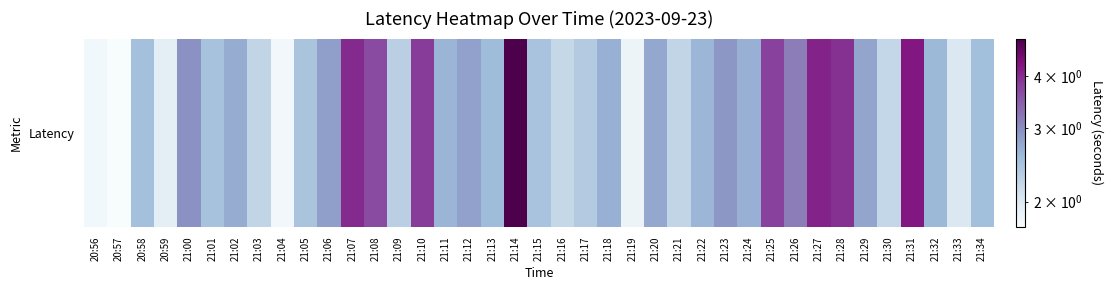

True or false: the data shows 1.6 at 21:08.

False